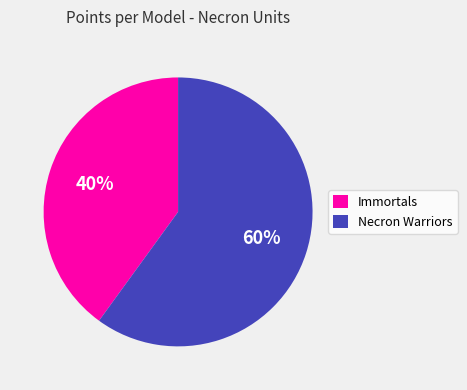

Do Immortals and Necron Warriors together represent more than half of the pie?

Yes